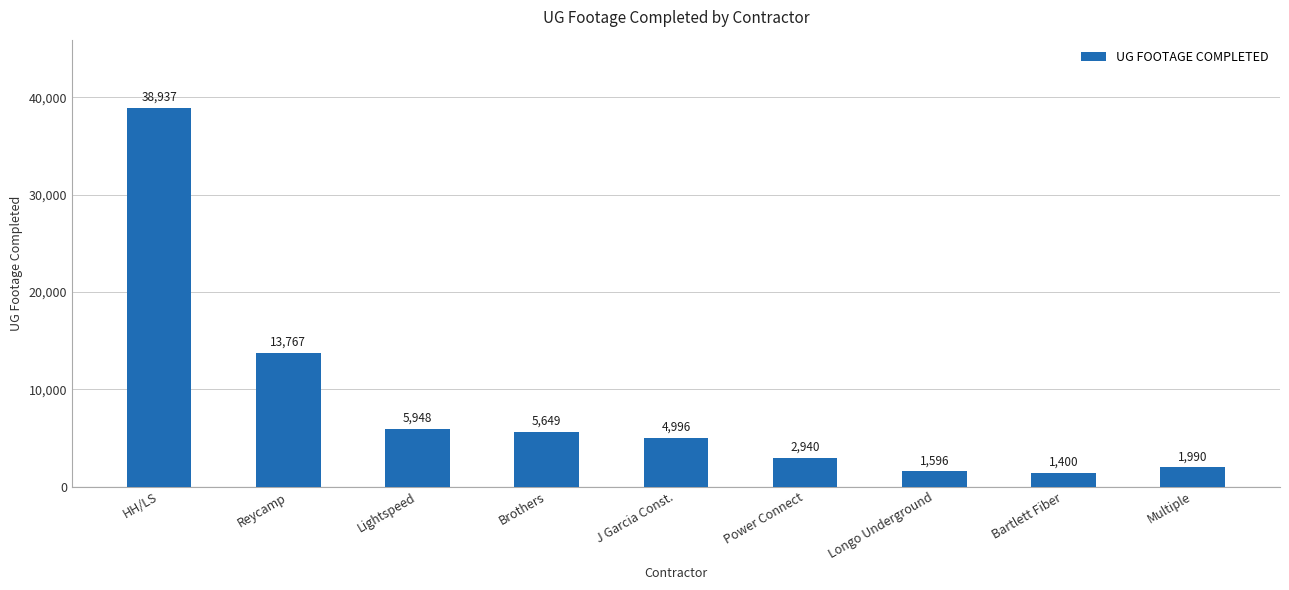

Rank the categories by value from highest to lowest.

HH/LS, Reycamp, Lightspeed, Brothers, J Garcia Const., Power Connect, Multiple, Longo Underground, Bartlett Fiber